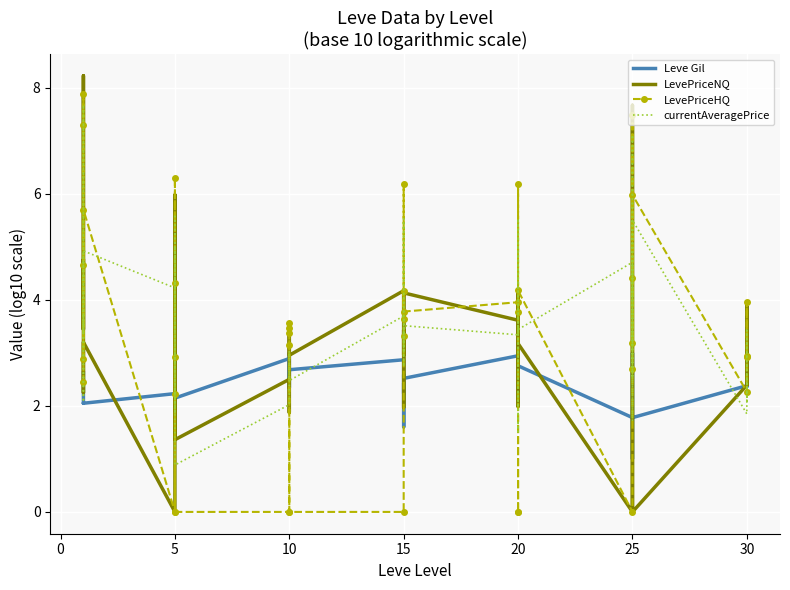

True or false: currentAveragePrice and LevePriceHQ cross at least once.

True